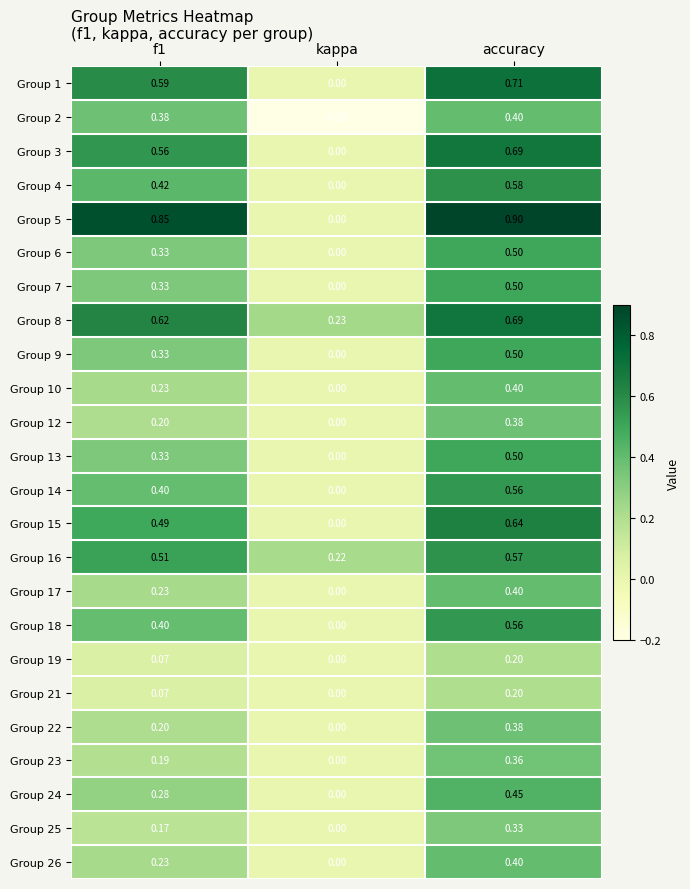

What is the spread (max minus min) of values at kappa?

0.4